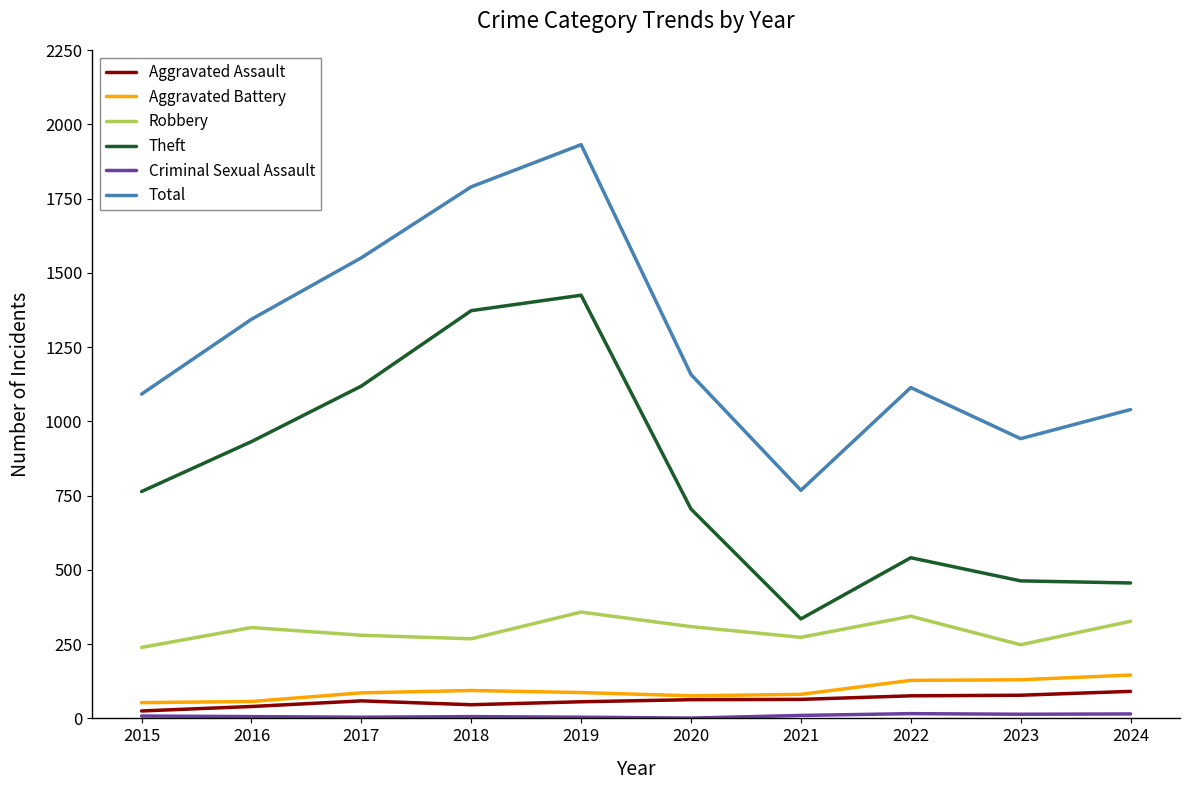

What is the minimum value for Total?

768